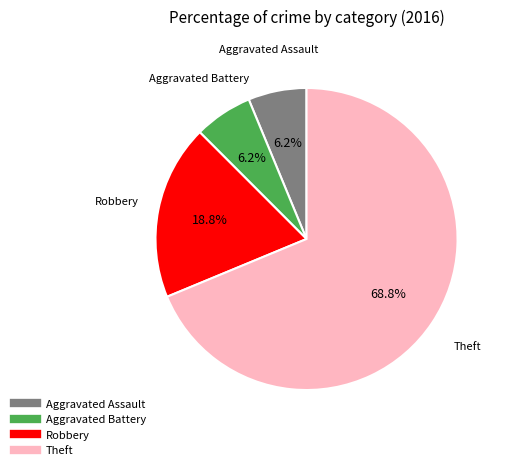

Does any single category account for the majority?

Yes